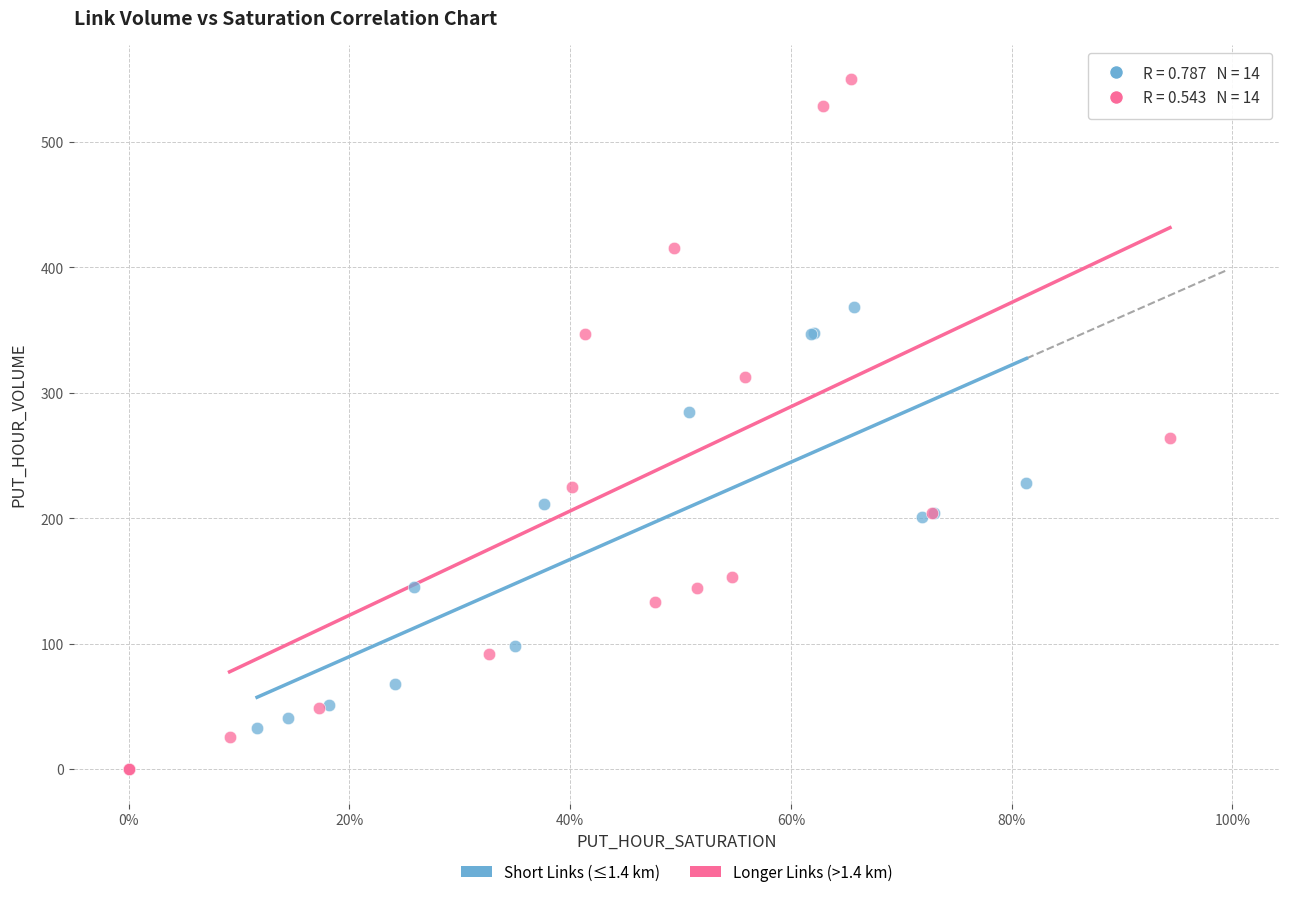

Which series contains the highest Y value?

Longer Links (>1.4 km)